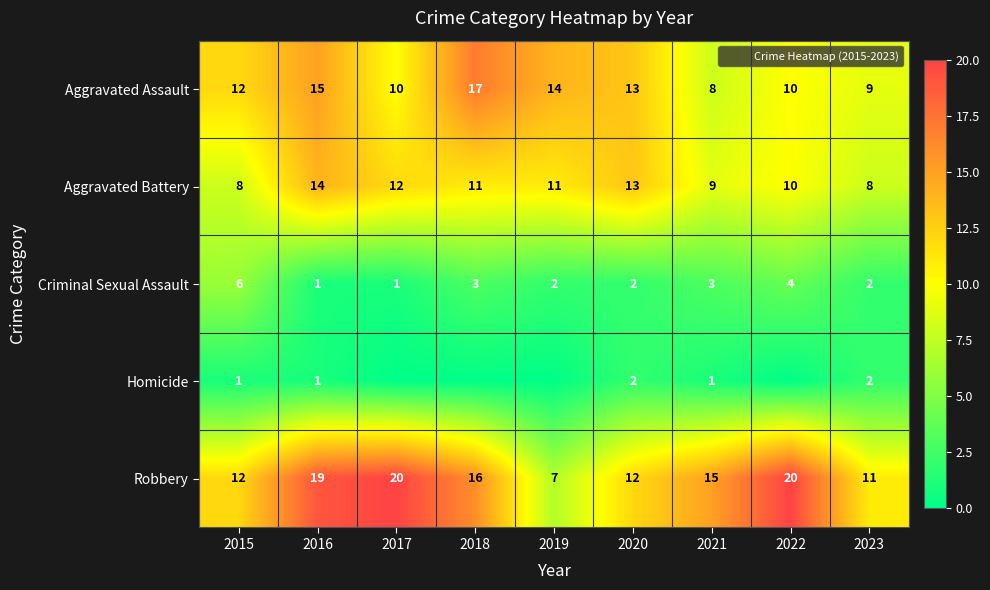

What is the sum of the Robbery values at 2020 and 2022?

32